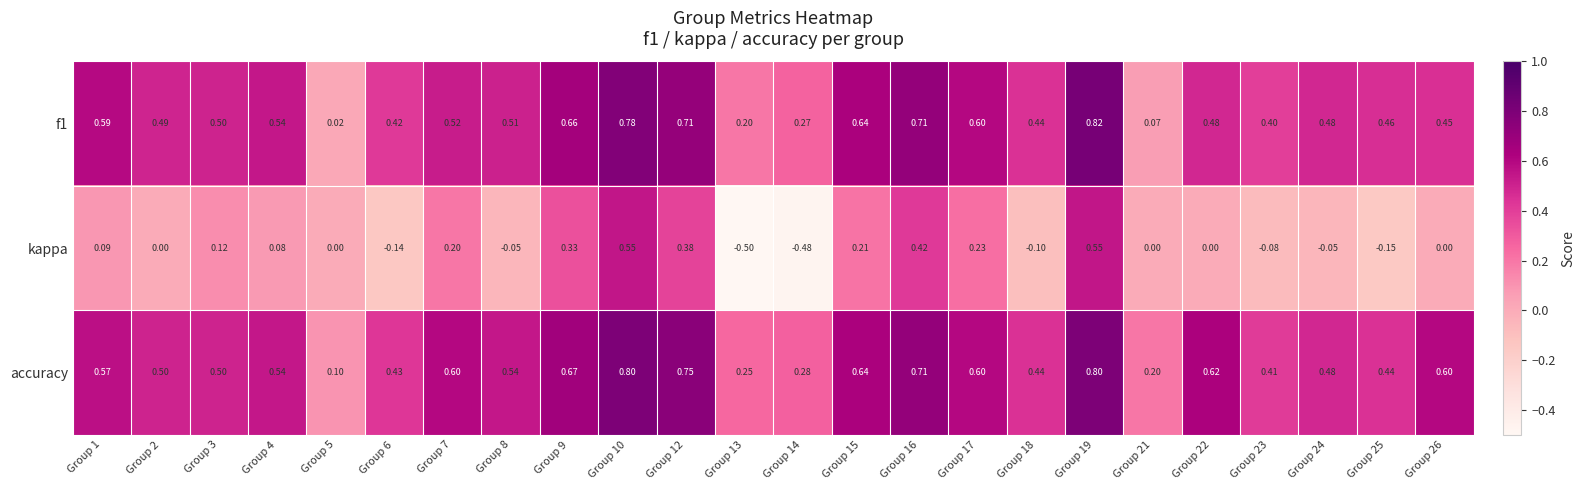

Which series has the widest spread of values?

kappa